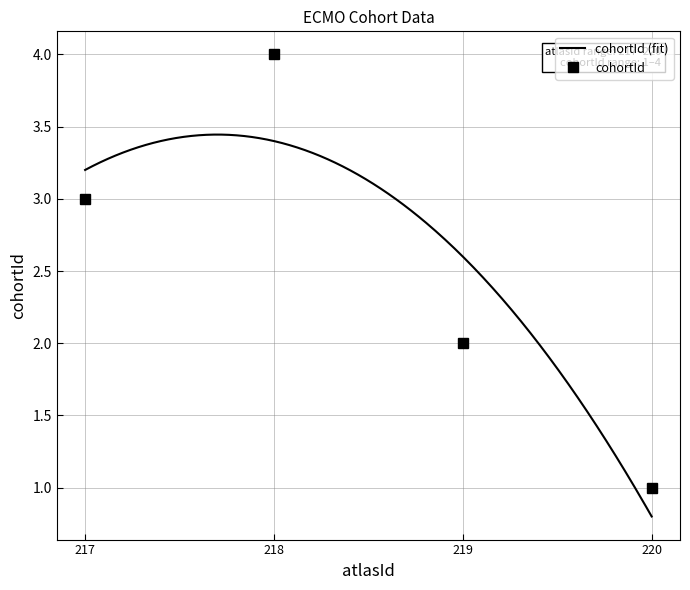

At which label does the data first exceed 3?

218